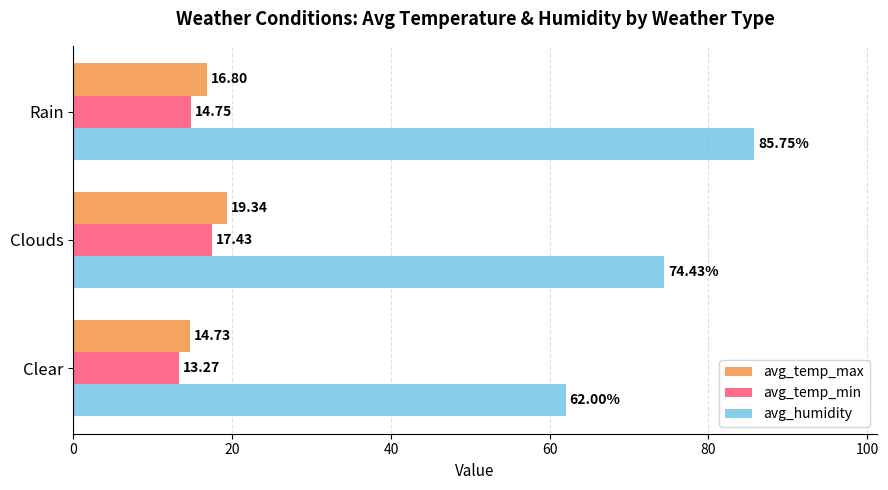

Which series has the largest range (max minus min)?

avg_humidity